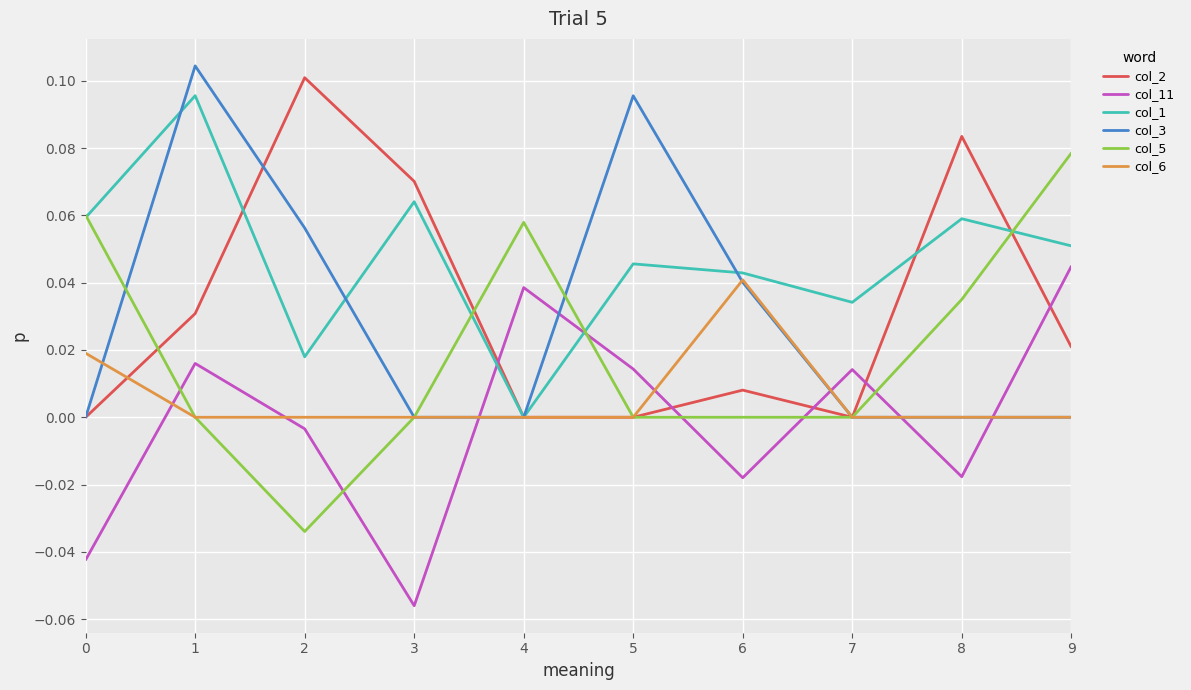

Count the col_5 values in the range 0 to 1.

9